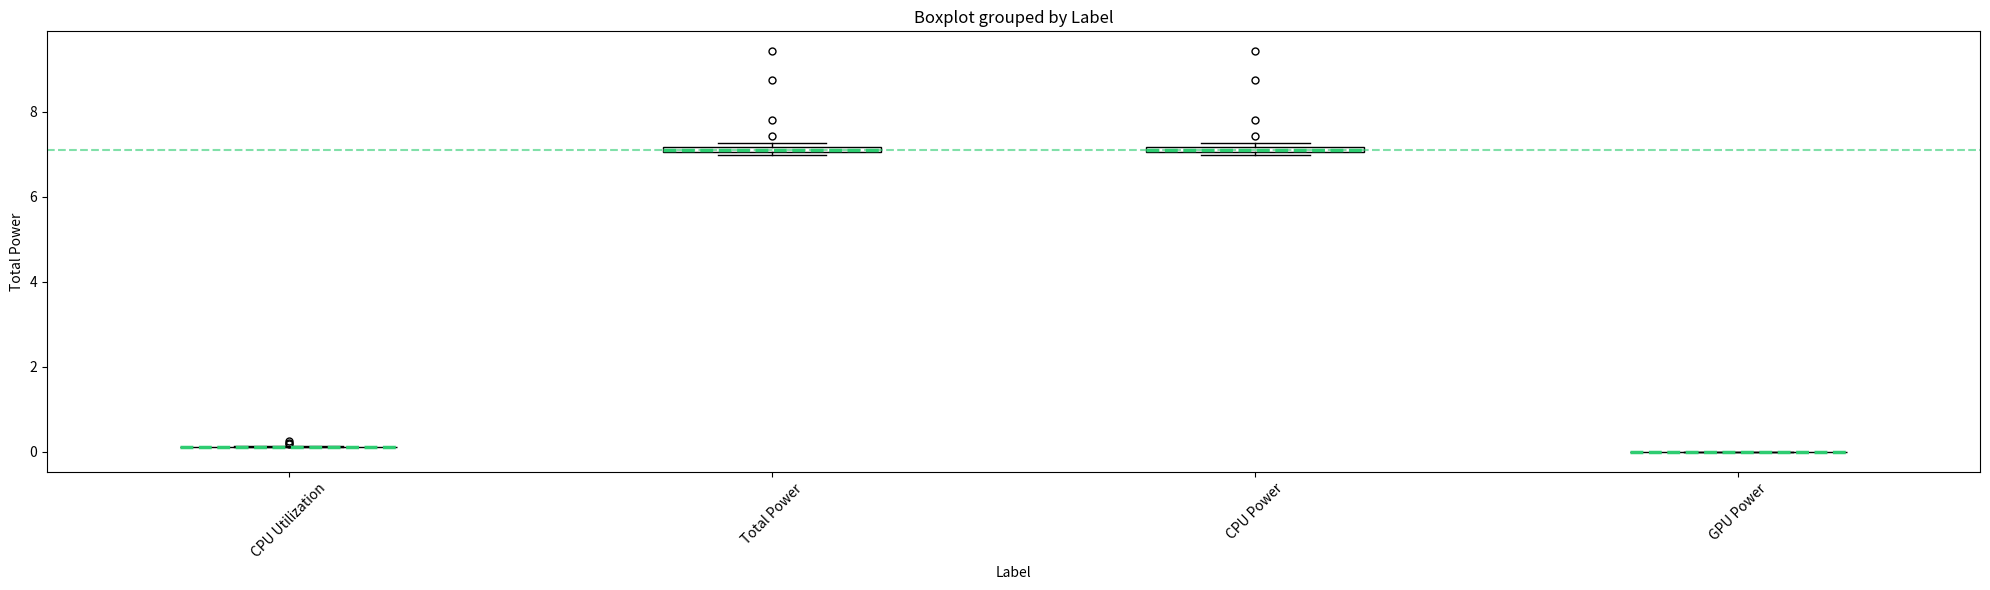

Where is the lower edge of the box for Total Power on the y-axis? The values are not printed on the chart, so give them approximately, as read against the axis.

7.0